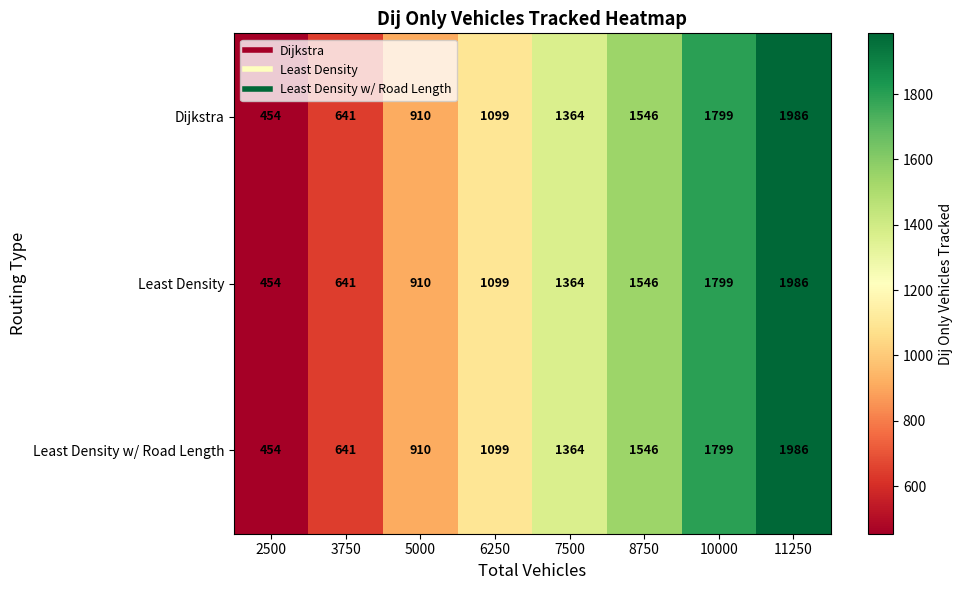

Count the Dijkstra values in the range 910 to 1799.

5